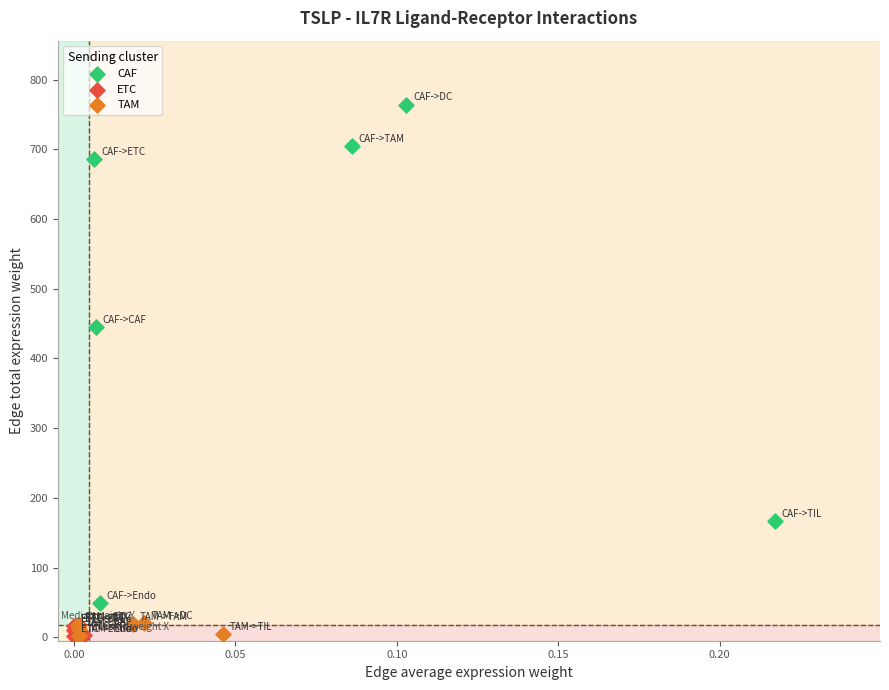

Which series reaches the maximum Y coordinate?

CAF